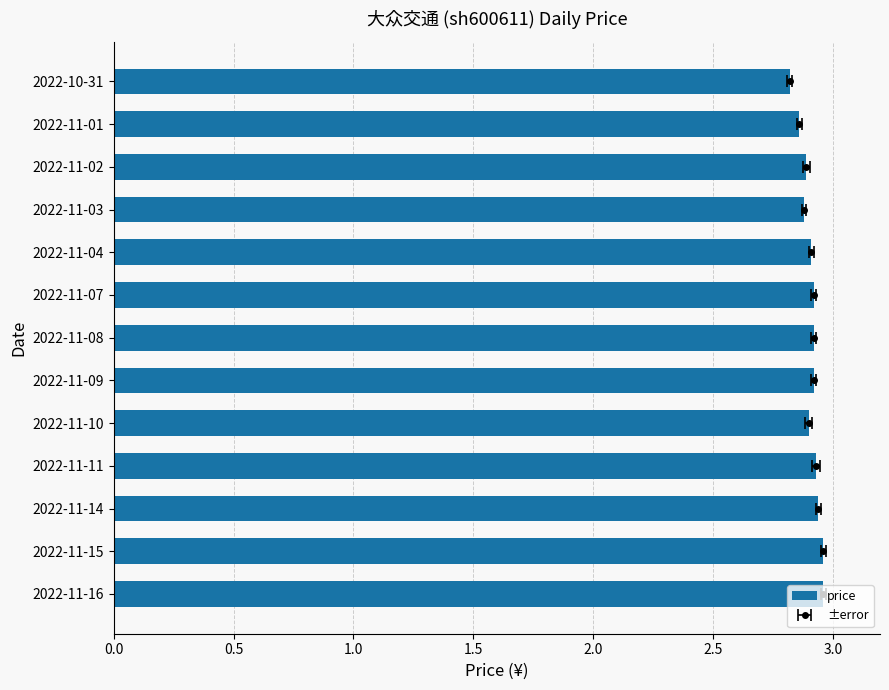

What is the sum of all values?

37.8